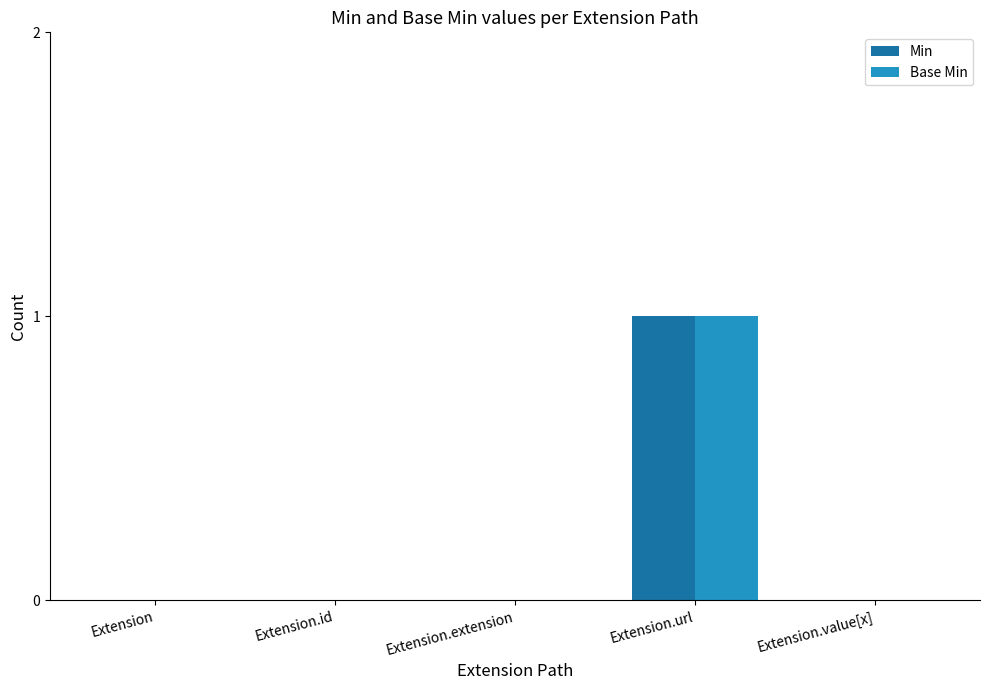

The value of Base Min at Extension.value[x] is 0. True or false?

True